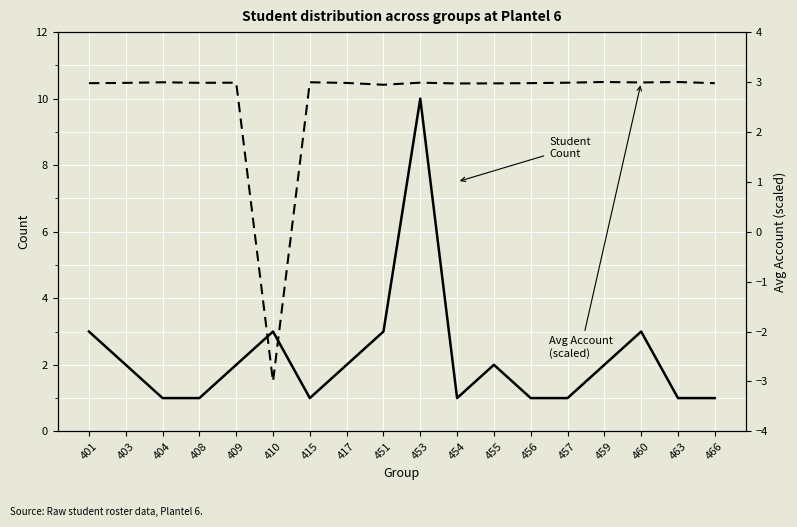

At which category is the sum across all series the highest?

453